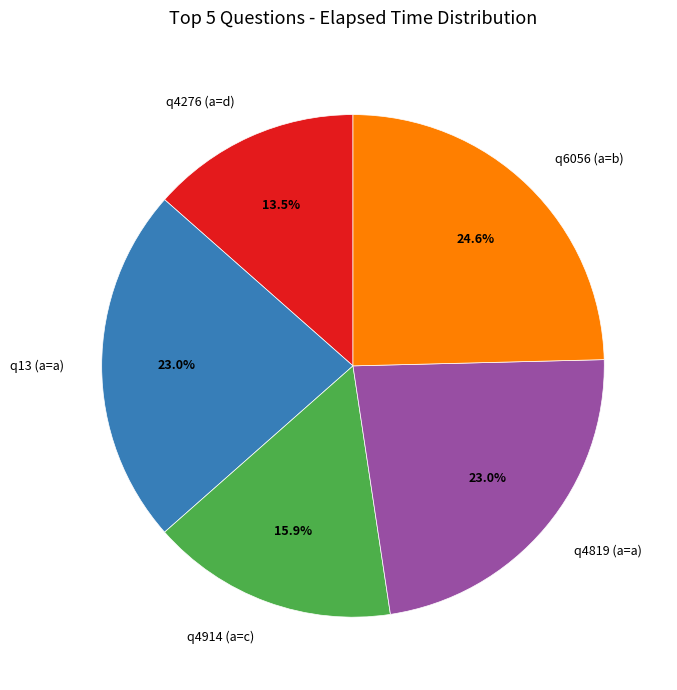

To the nearest percent, what is the difference between the largest and smallest slice percentages?

11%